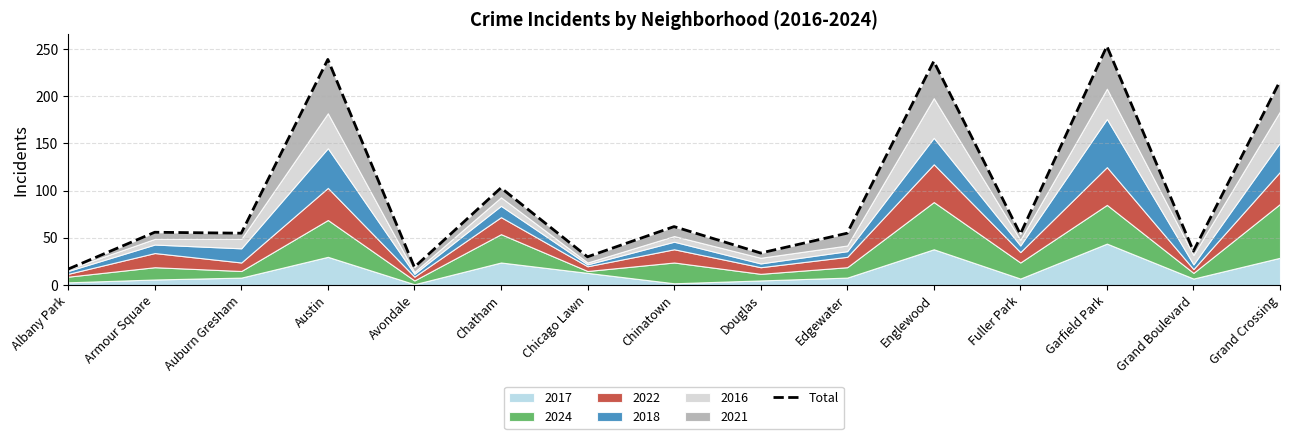

At which category does the data reach its first local peak?

Armour Square